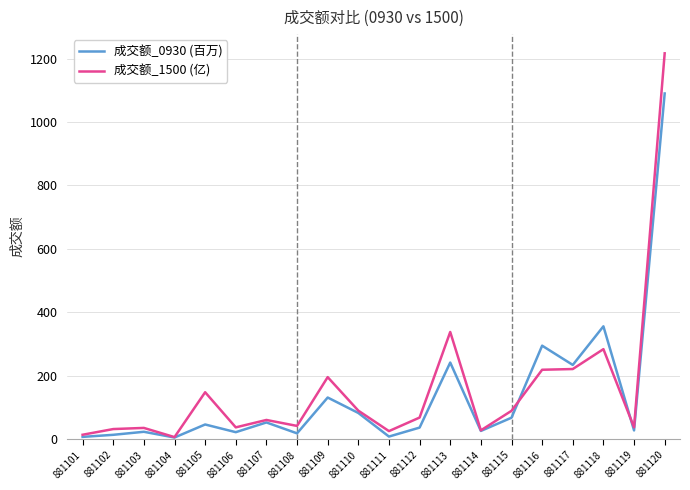

What is the spread (max minus min) of values at 881118?

71.9